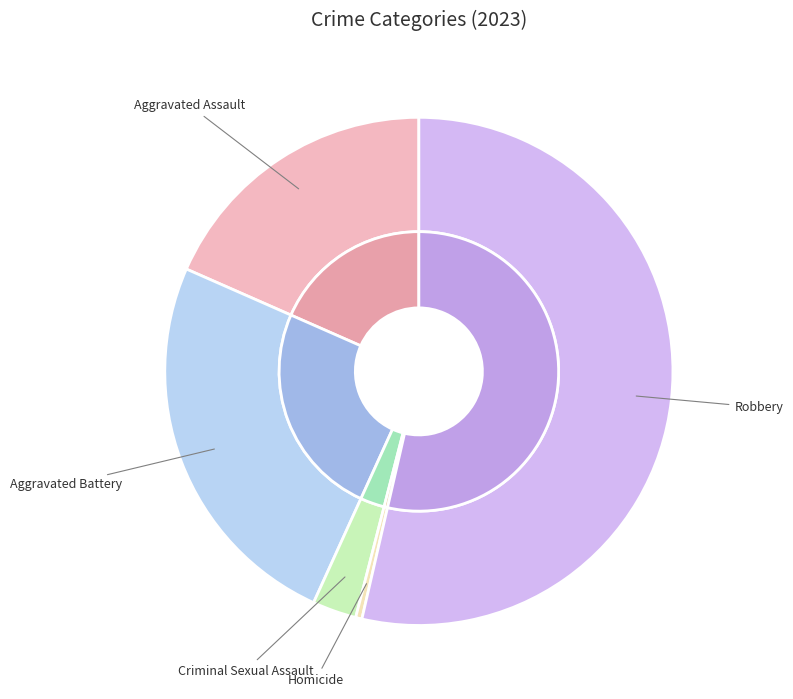

To the nearest percent, what percentage of the pie is Robbery?

54%